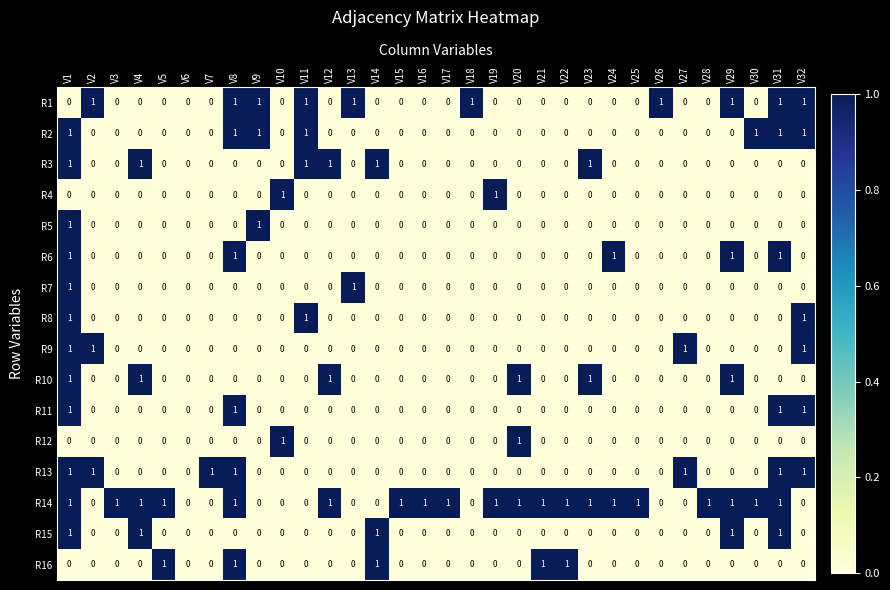

At which category is the sum across all series the highest?

V1